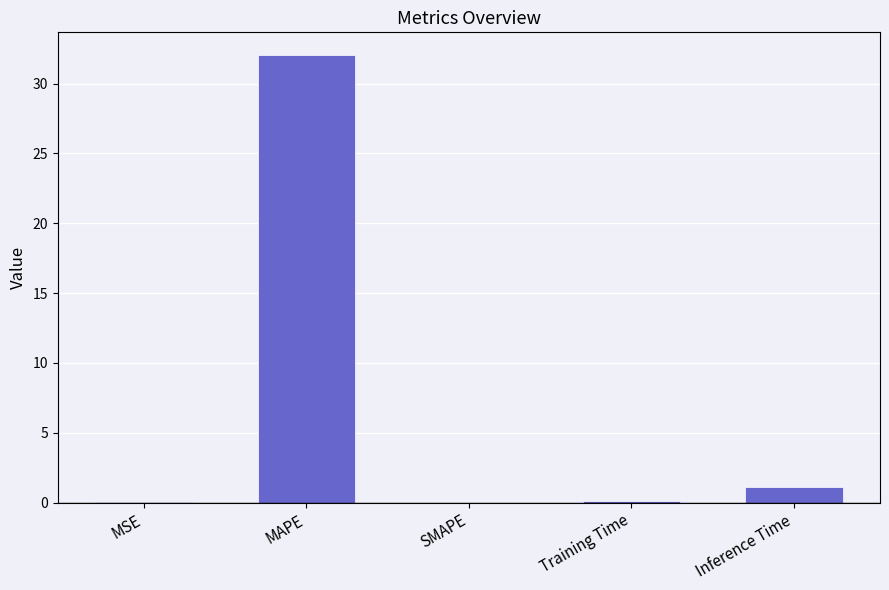

Where is the data nearest to the value 16?

Inference Time